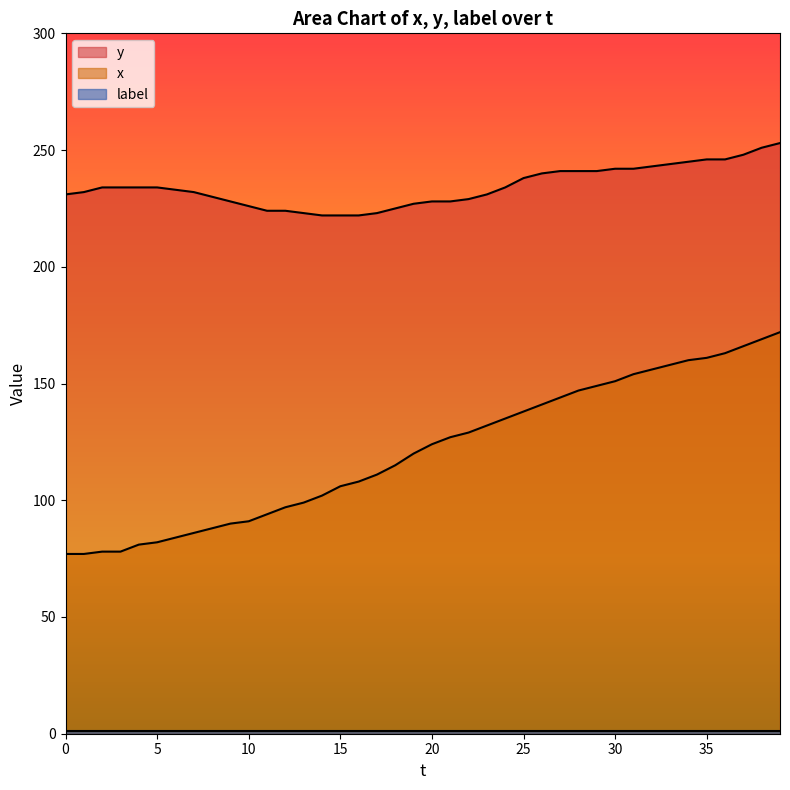

What is the maximum value for x?

172